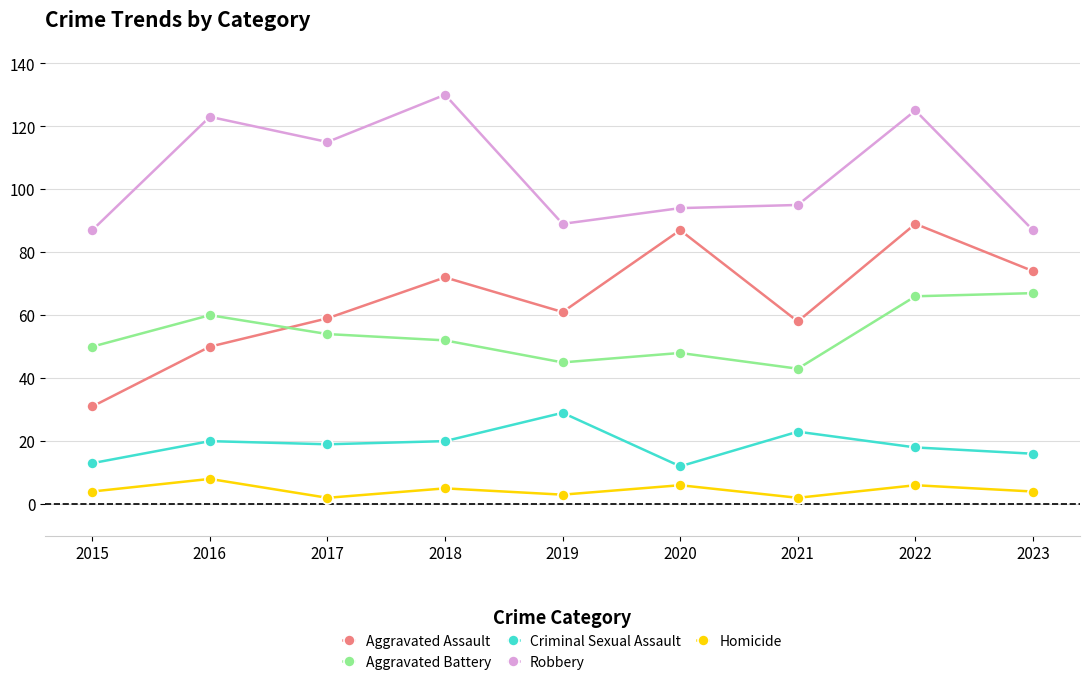

How many series are shown in this chart?

5